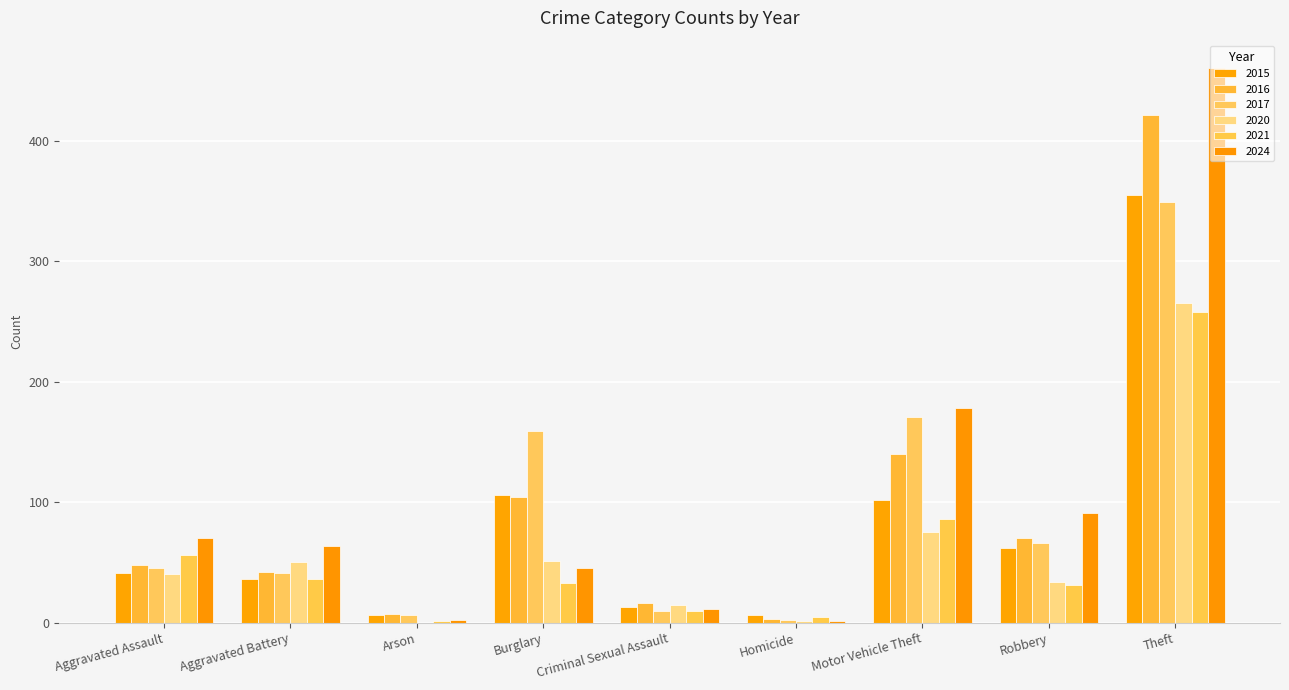

True or false: 2017 has a value of 286 at Motor Vehicle Theft.

False